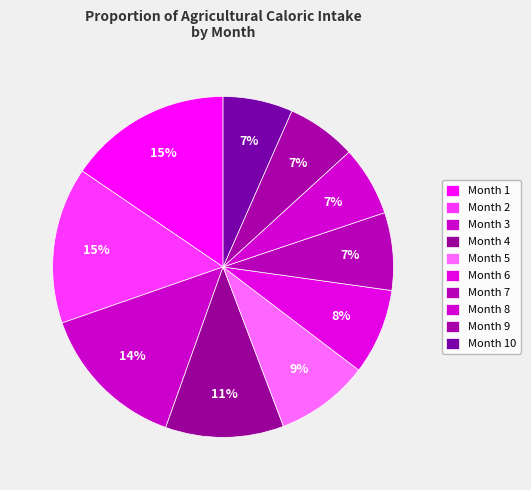

Is there any slice that represents more than half of the pie?

No